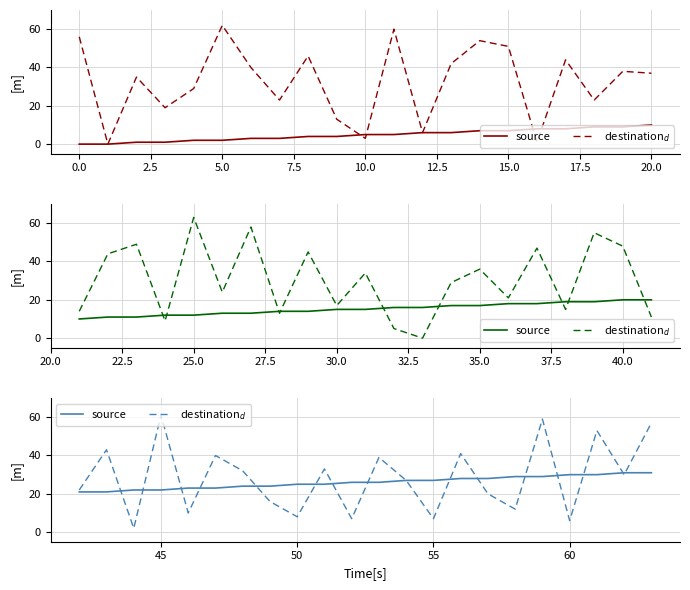

How many intersections are there between source and destination$_d$?

15